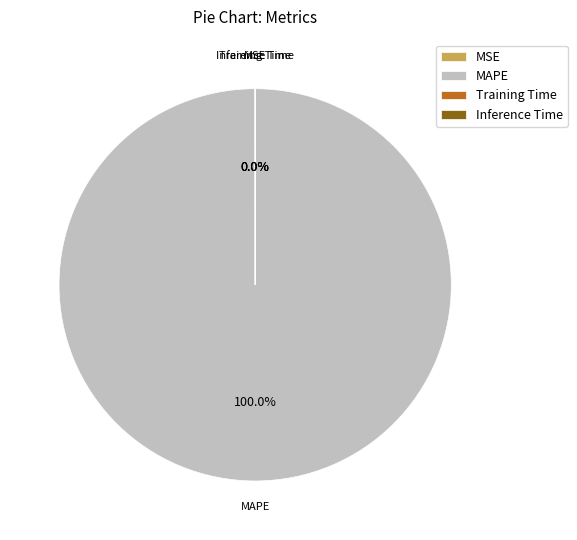

Which category accounts for the majority?

MAPE